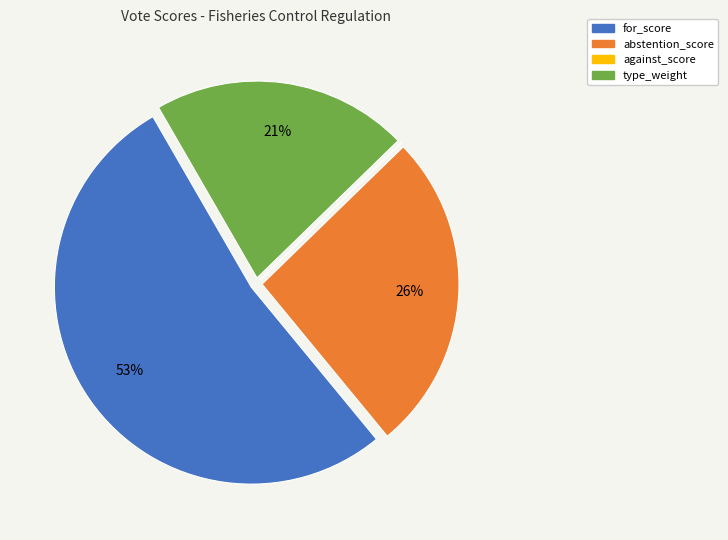

Is there any slice that represents more than half of the pie?

Yes